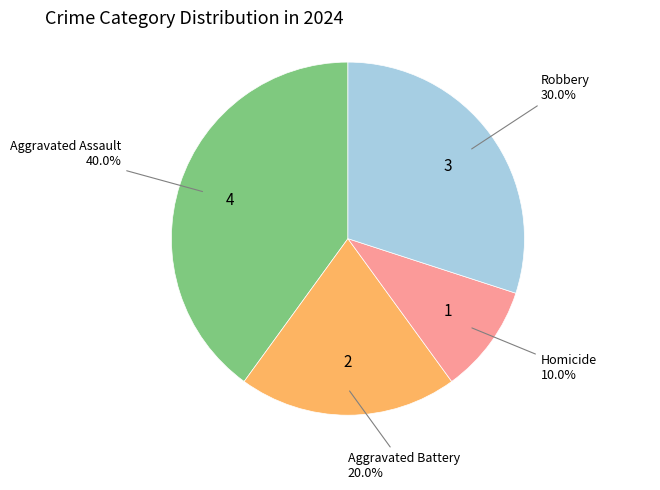

What percentage is the Homicide slice, to the nearest percent?

10%